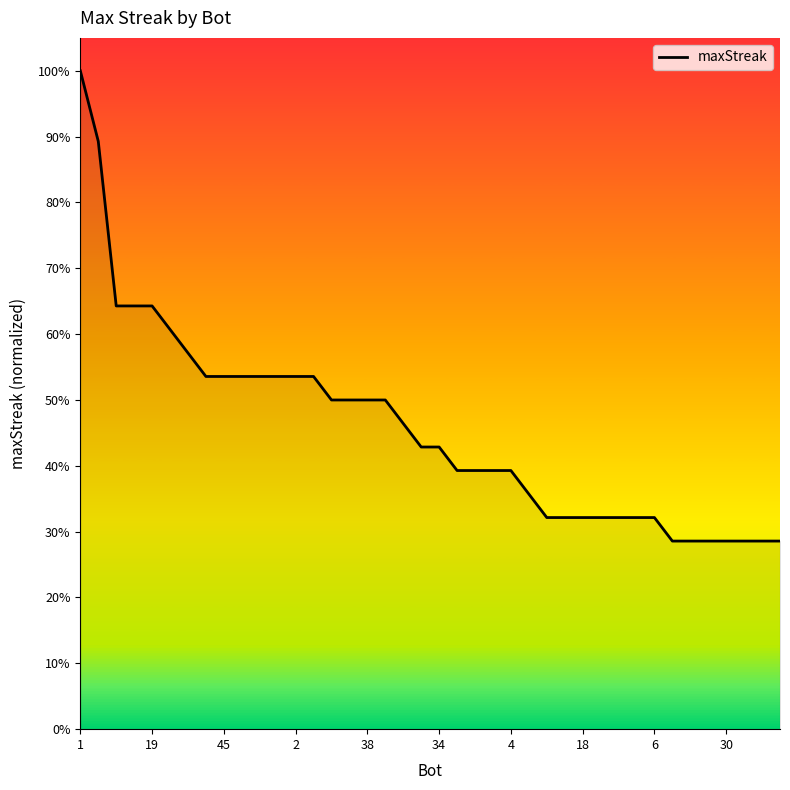

What is the minimum value shown in the chart?

28.6